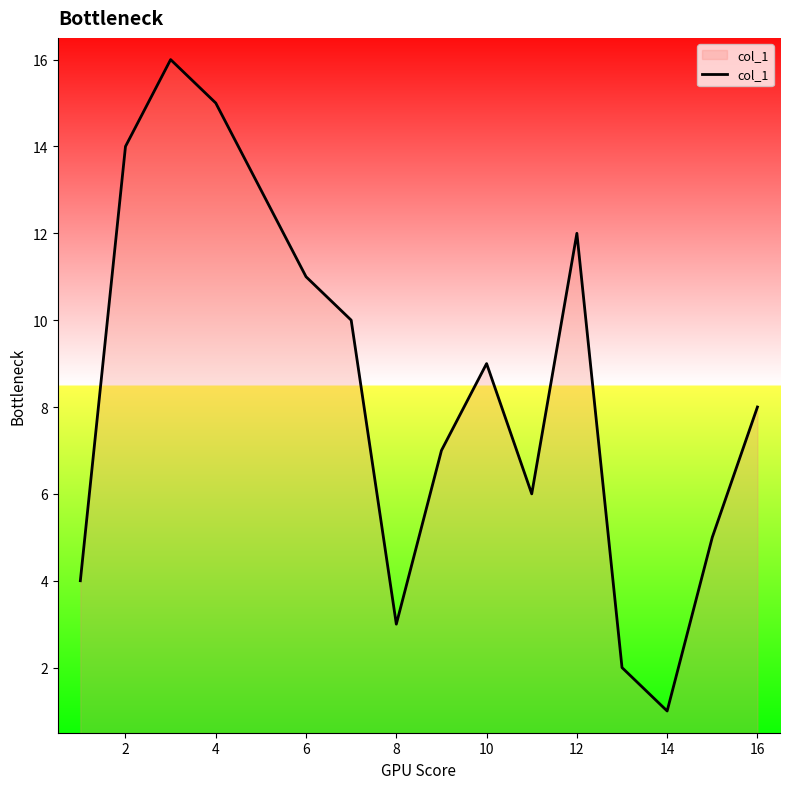

What is the maximum value shown in the chart?

16